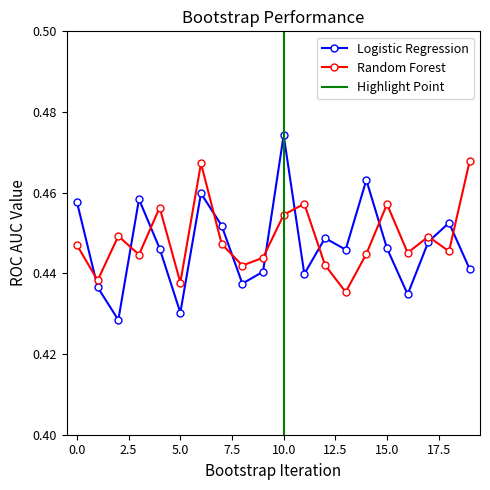

Is the value of Logistic Regression at 5 greater than the value of Random Forest at 12?

No